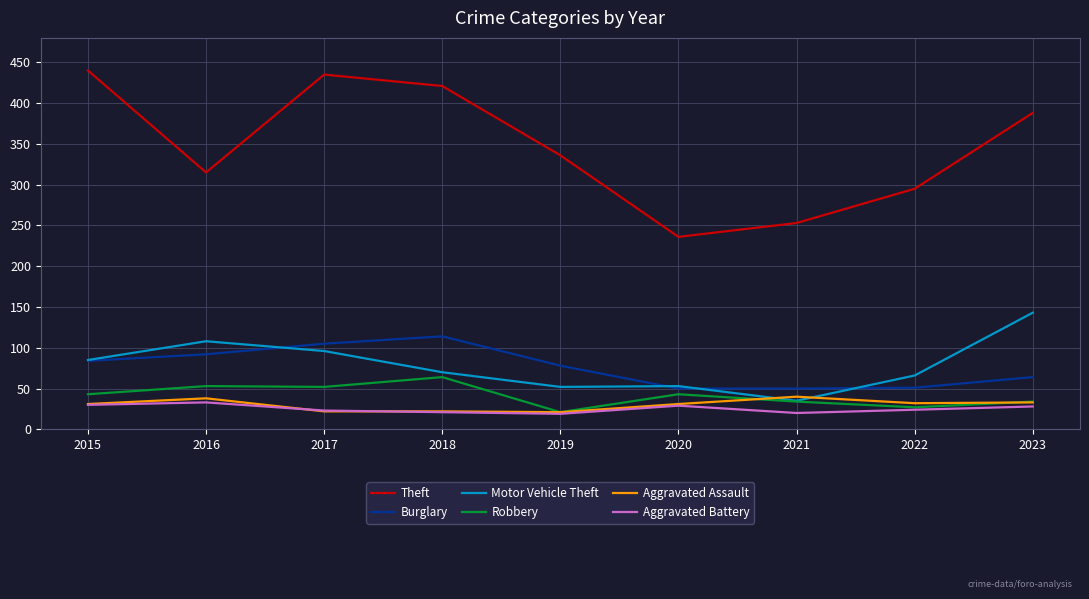

The value of Theft at 2017 is 435. True or false?

True